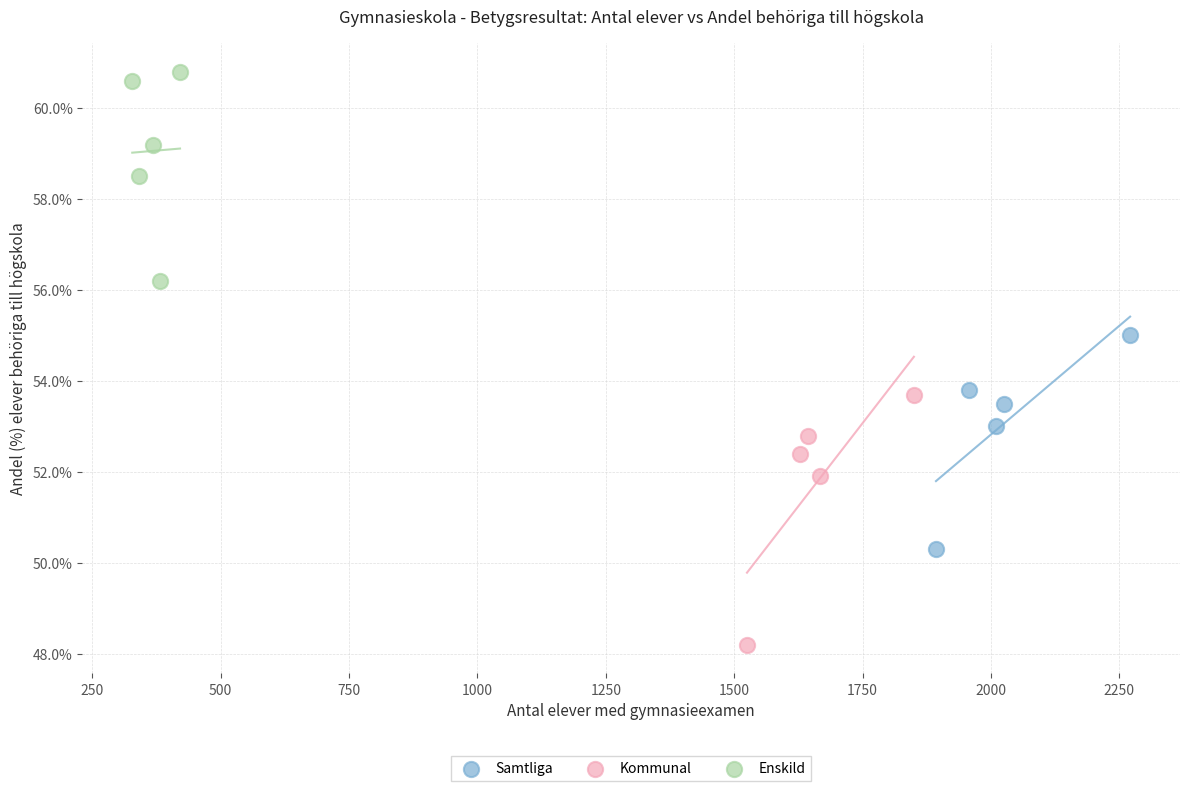

Which series has the largest Y range (max minus min)?

Kommunal